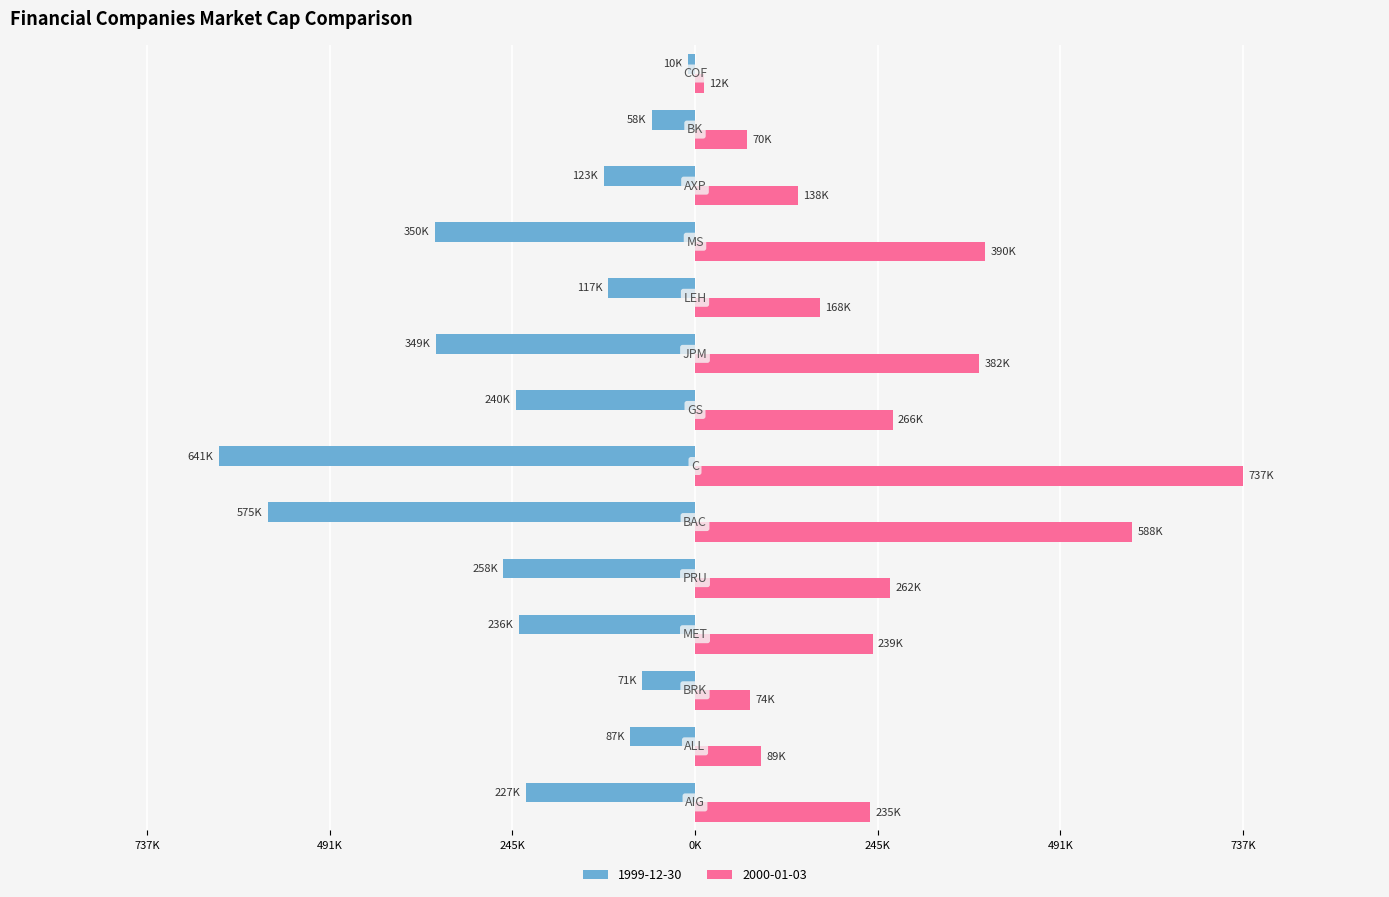

What are all the series names shown in the legend?

1999-12-30, 2000-01-03